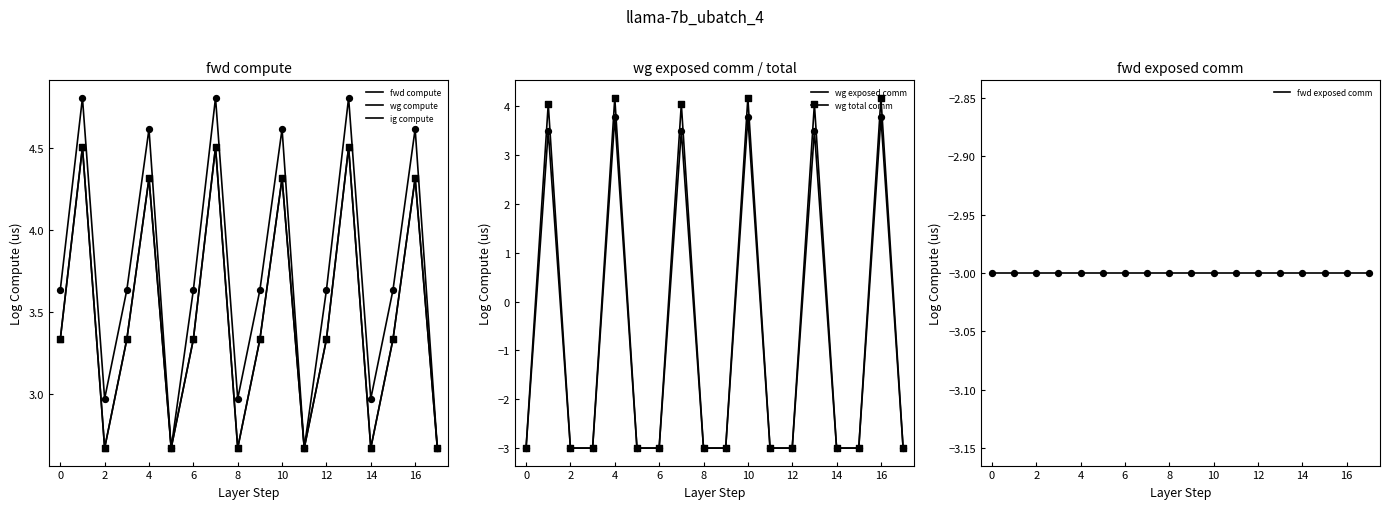

Which series has the largest total across all categories?

fwd compute